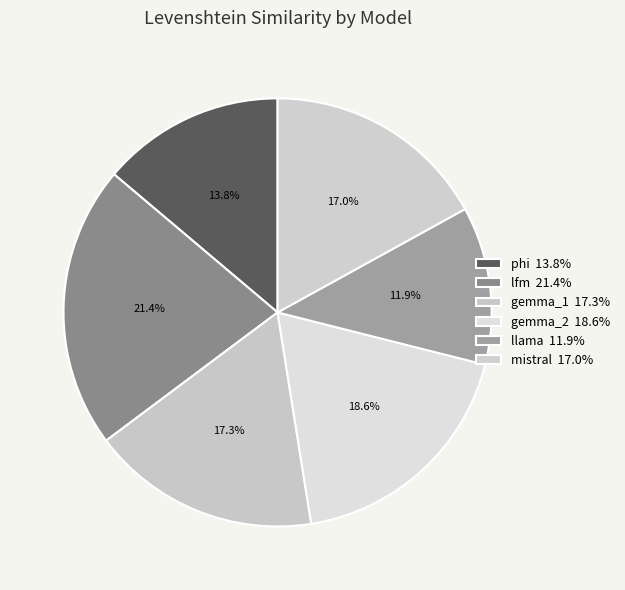

What percentage do gemma_2 and phi together represent?

32.4%